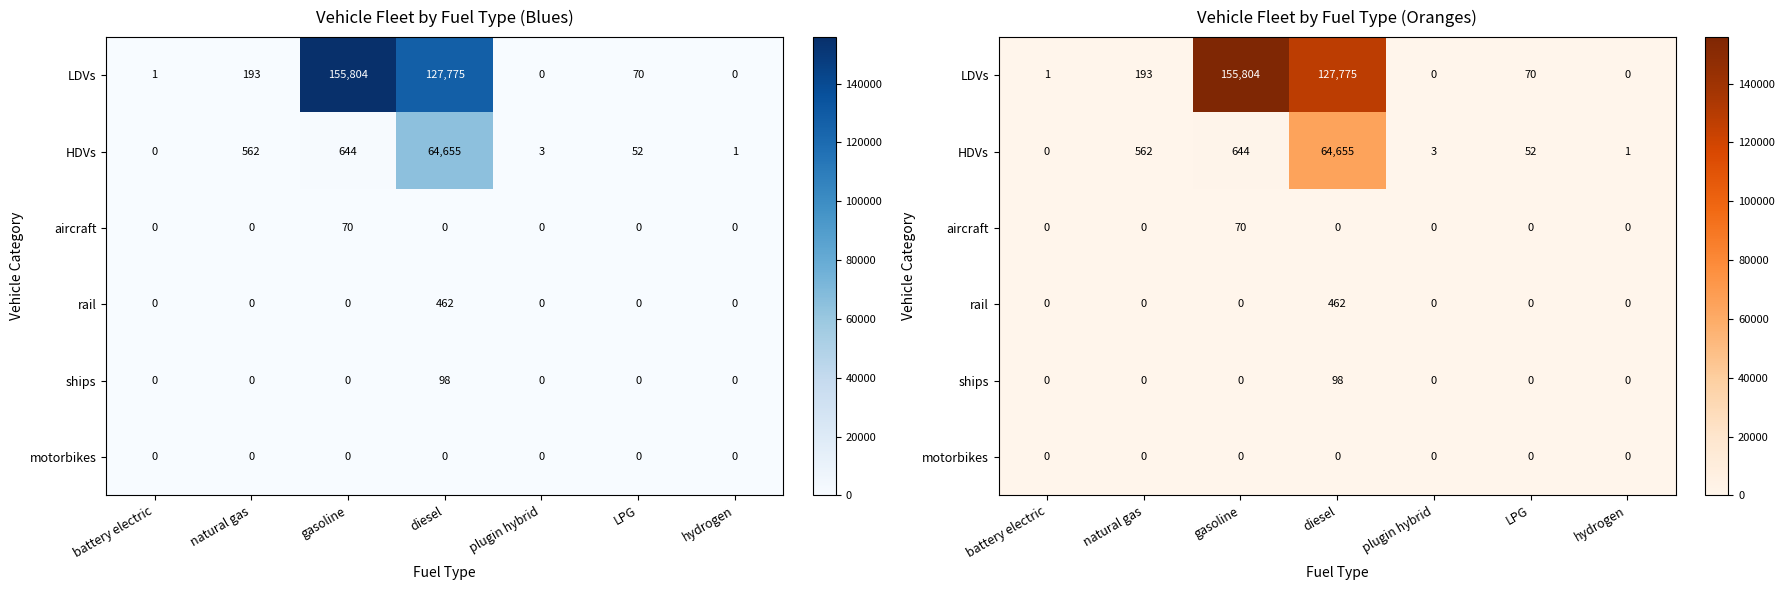

At how many categories does at least one series exceed 74241?

2